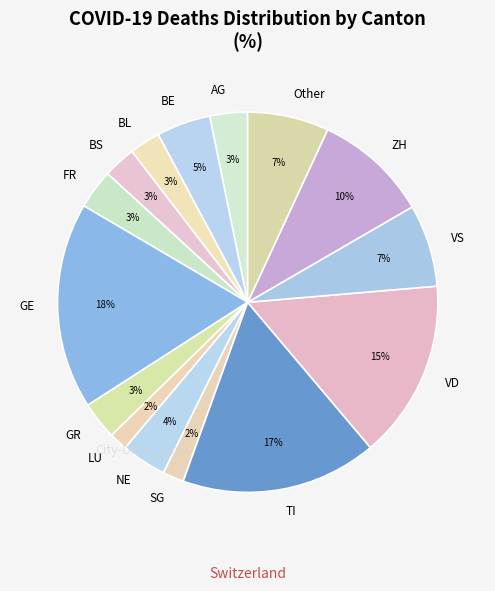

Does any single category account for the majority?

No